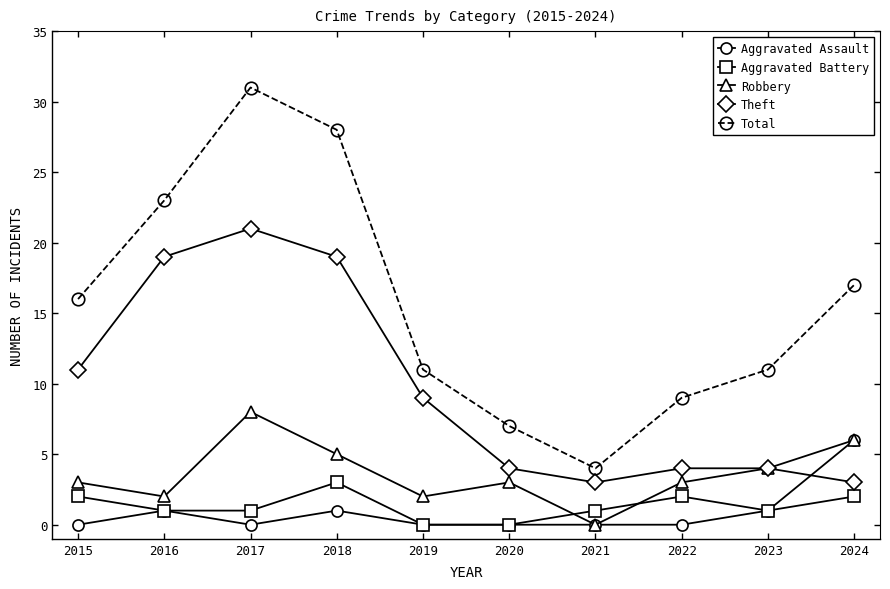

Which series changed the most between 2018 and 2021?

Total